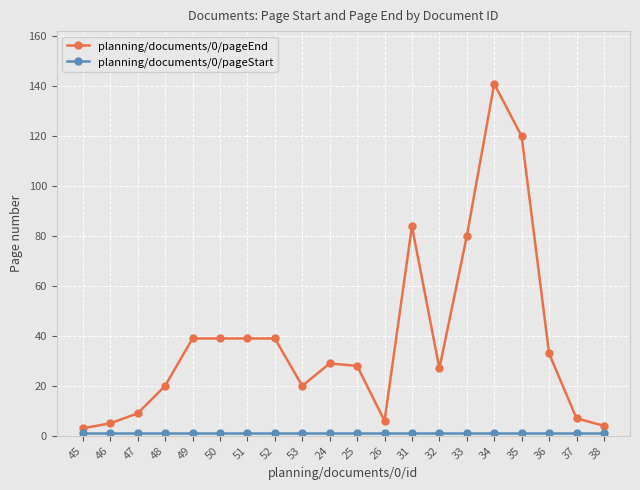

Where does the planning/documents/0/pageEnd series first go above 29?

49